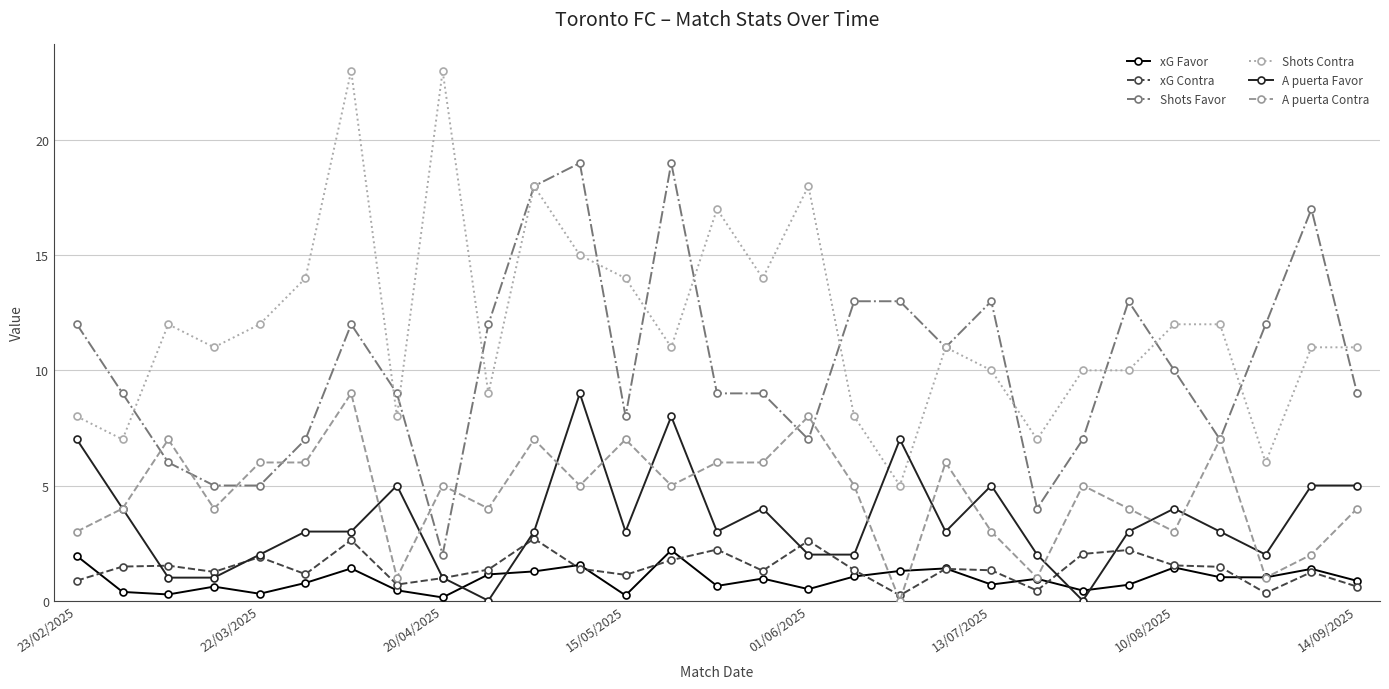

Does the chart display data point markers on the line(s)?

Yes